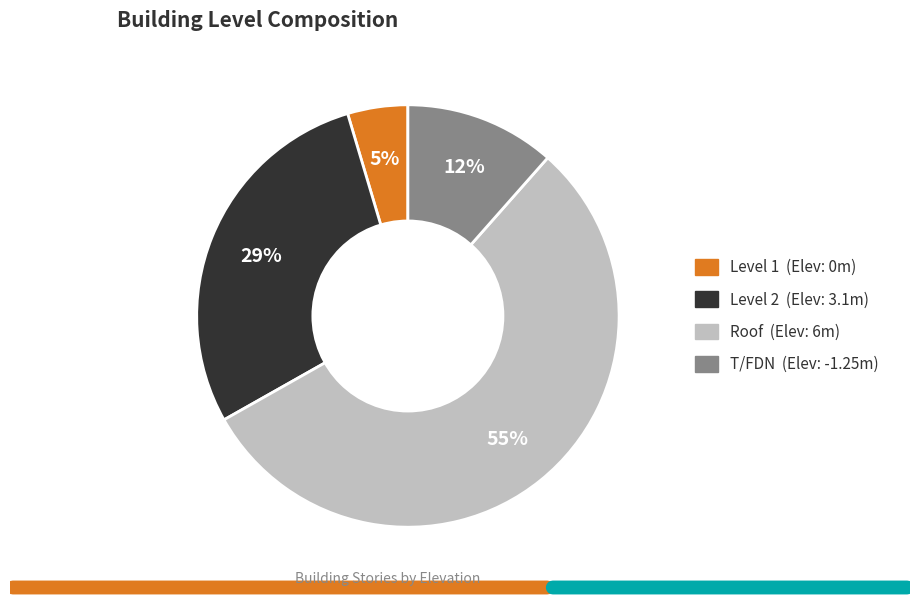

Which slice is the smallest?

Level 1